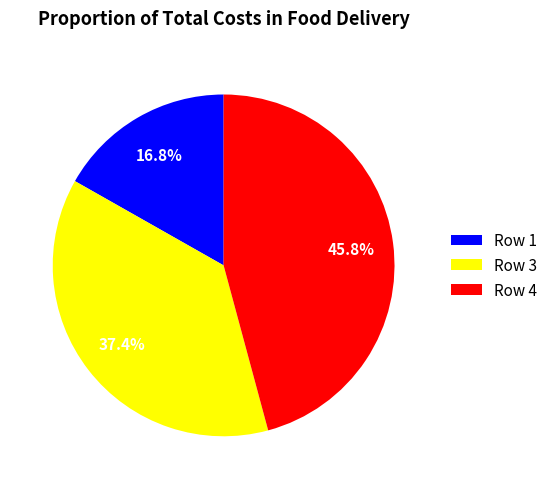

To the nearest percent, what is the combined percentage of Row 1 and Row 4?

63%